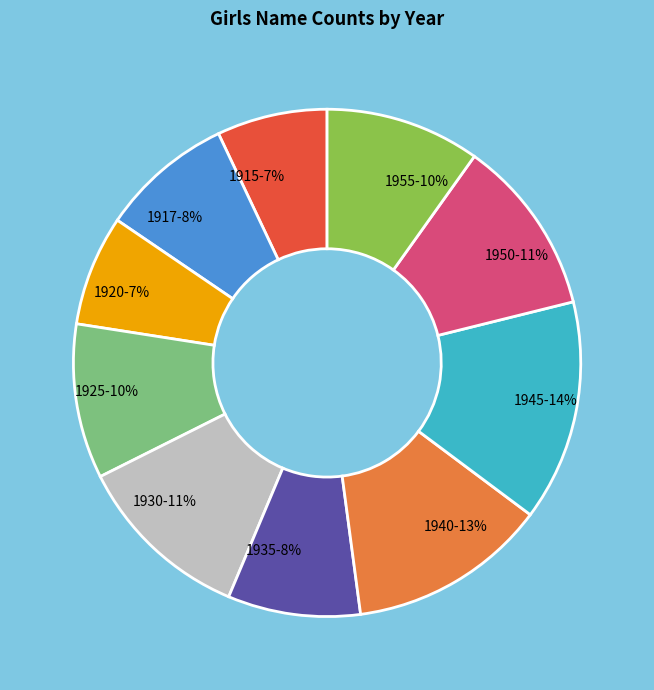

Does 1915 account for over 50% of the chart?

No